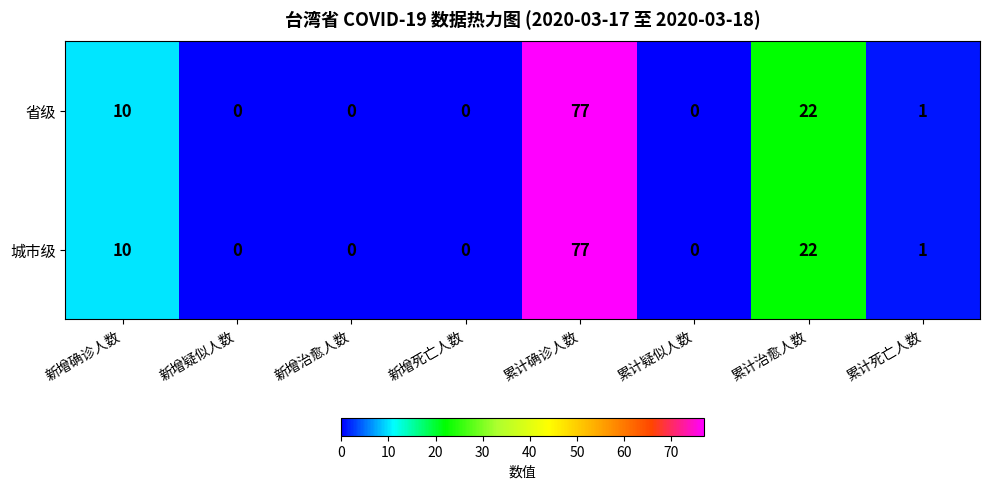

Where is 城市级 nearest to the value 38?

累计治愈人数